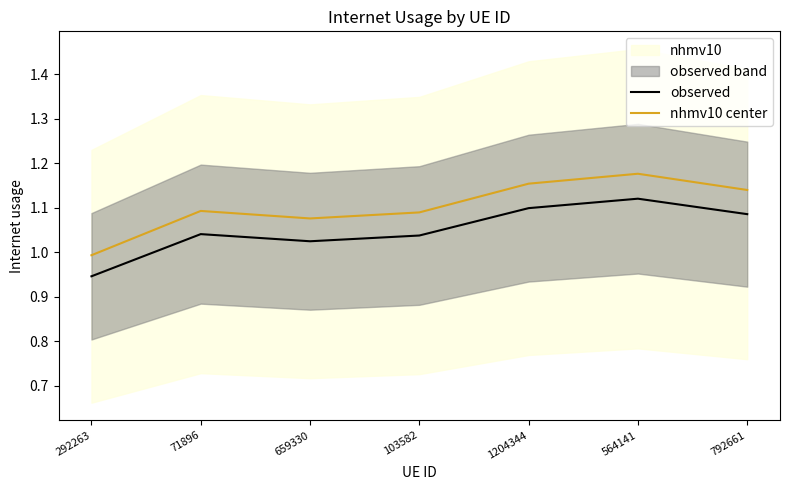

List the series in order of their overall mean, highest first.

nhmv10 center, observed